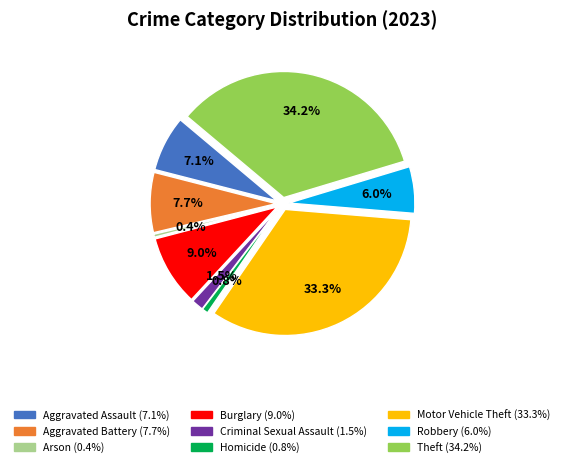

What is the change in value from Motor Vehicle Theft to Robbery?

-142